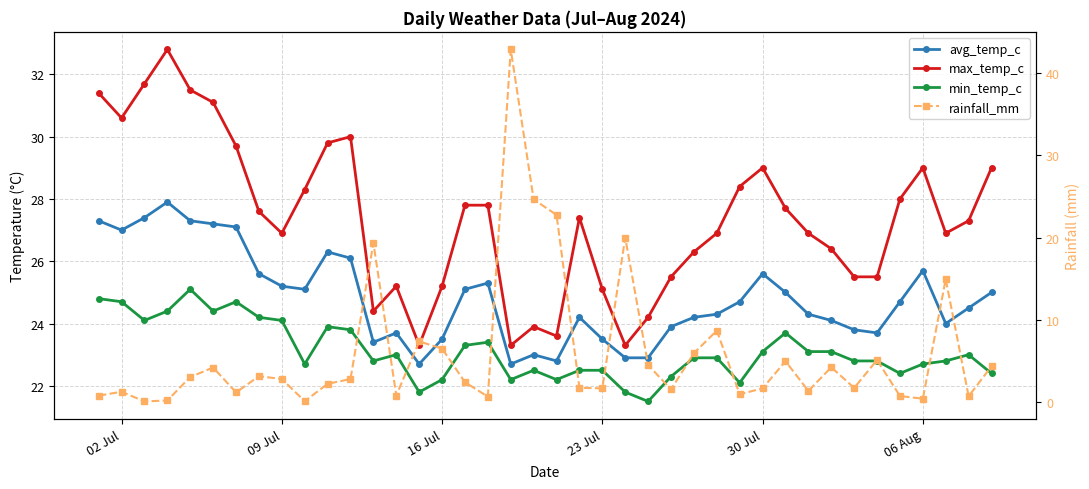

Is the value of rainfall_mm at 17 greater than the value of min_temp_c at 34?

No